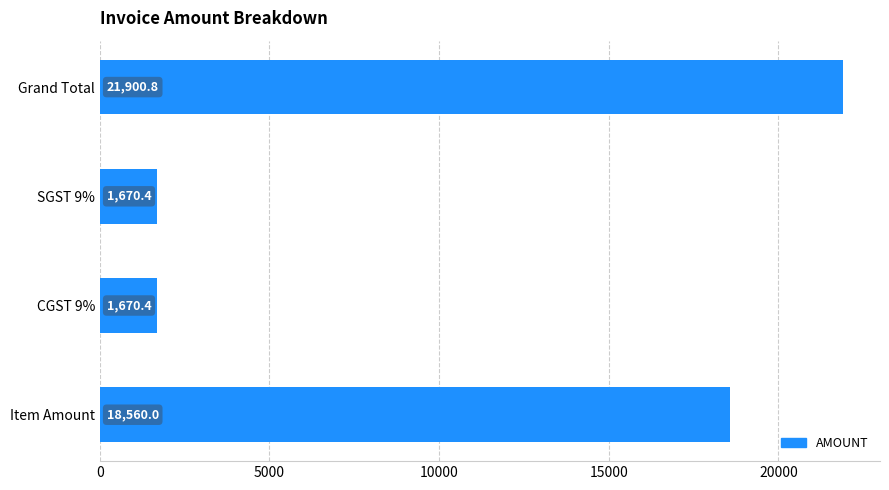

The value at SGST 9% is 1670.4. True or false?

True